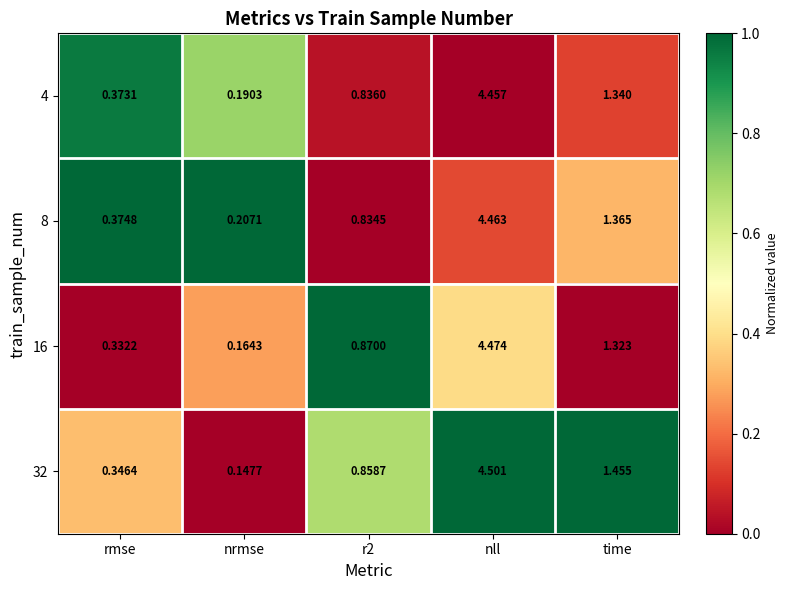

What is the spread (max minus min) of values at nll?

0.0